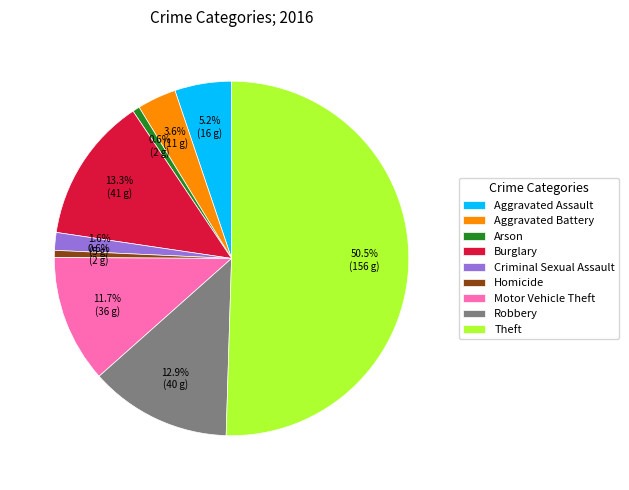

How many segments does this pie chart have?

9